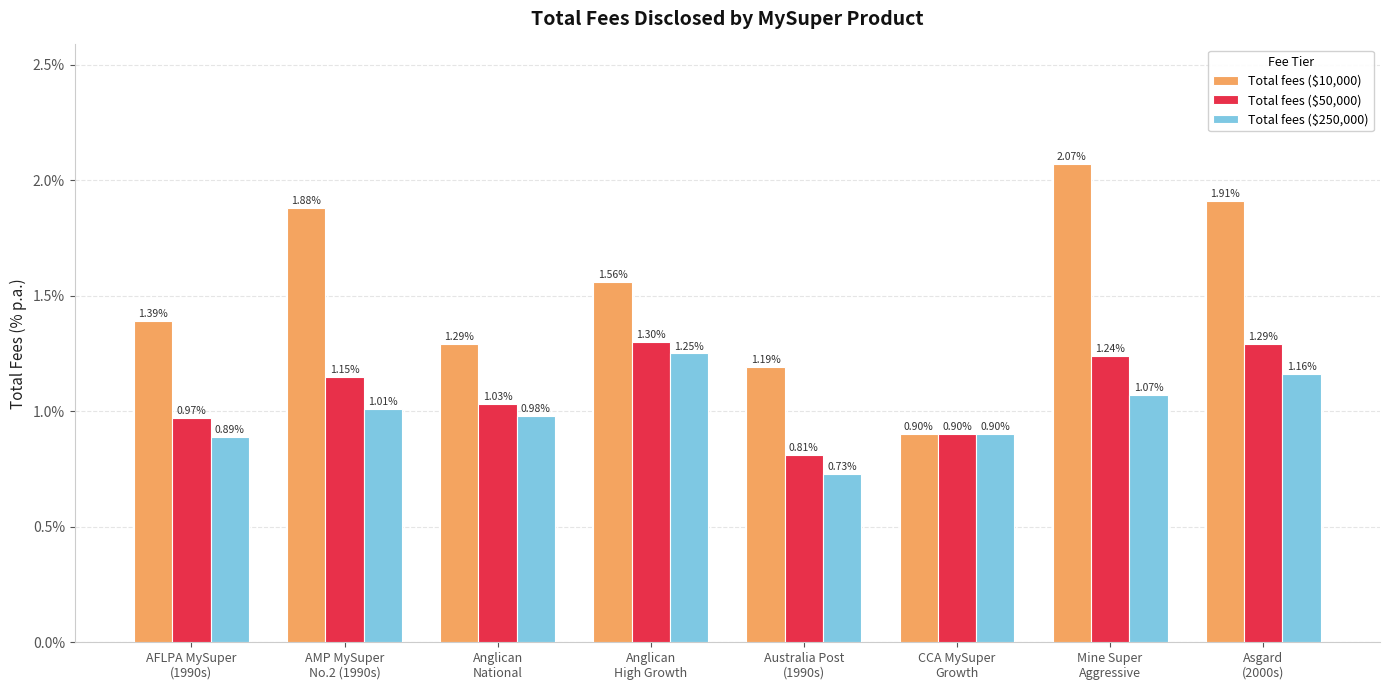

The Total fees ($50,000) series shows 1.3 at Asgard
(2000s). True or false?

True